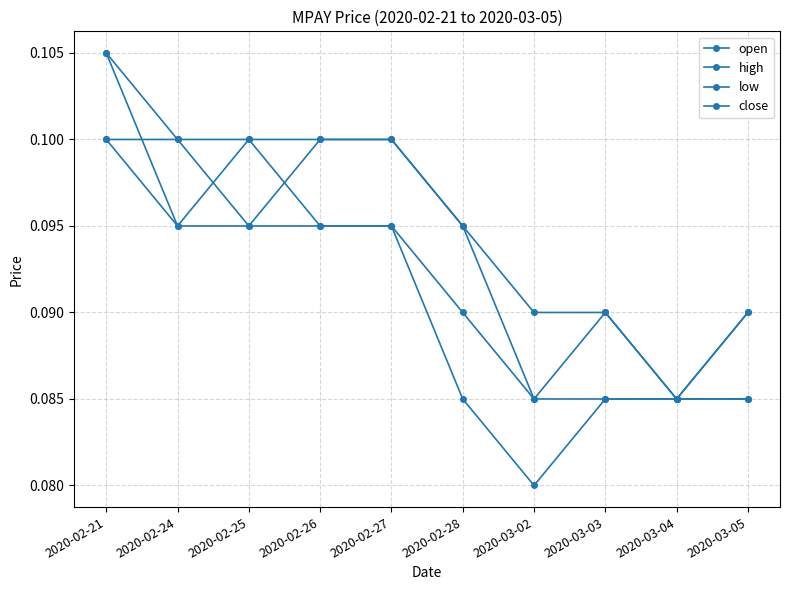

How many lines are shown in the chart?

4